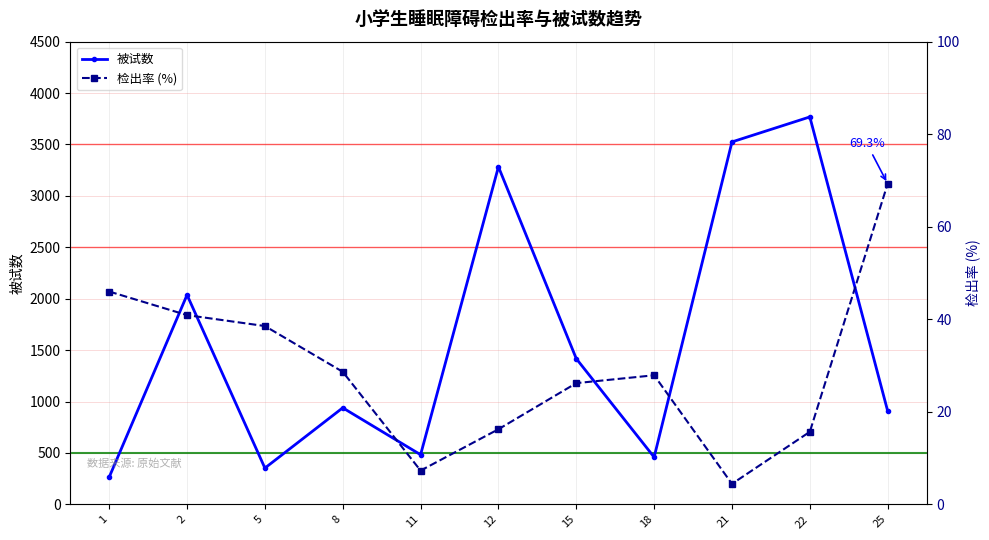

How many values in the 检出率 (%) series are below 27?

5